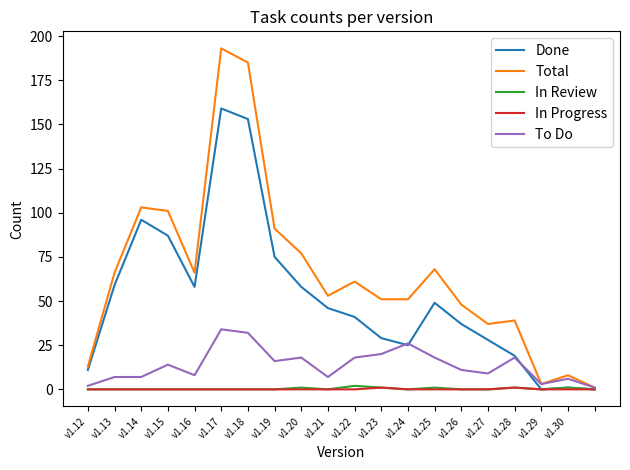

Which series has the largest range (max minus min)?

Total